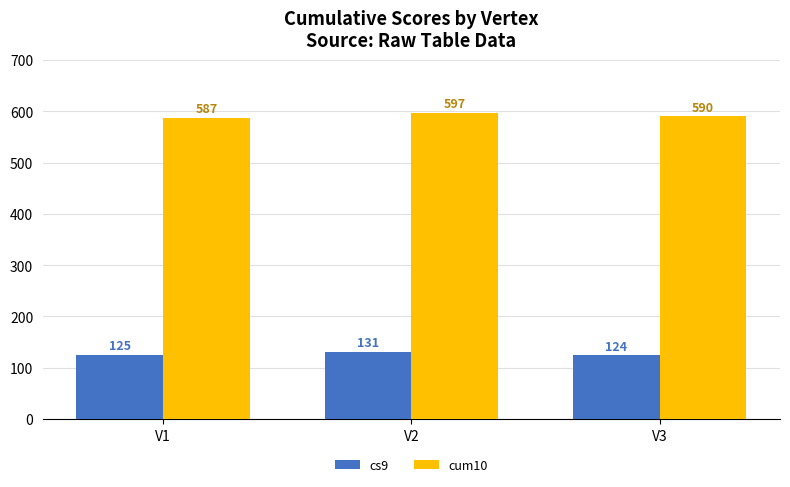

Which series has the largest total across all categories?

cum10